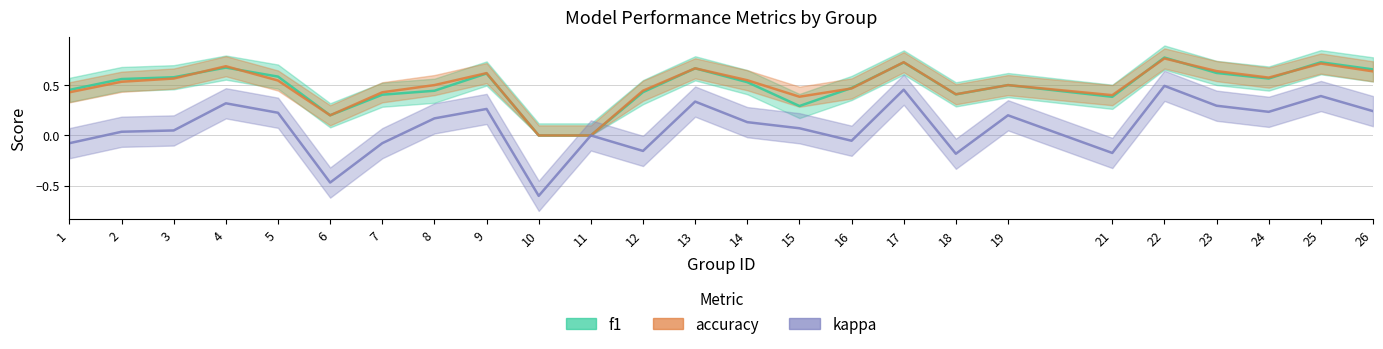

At which label does kappa first exceed 0?

2